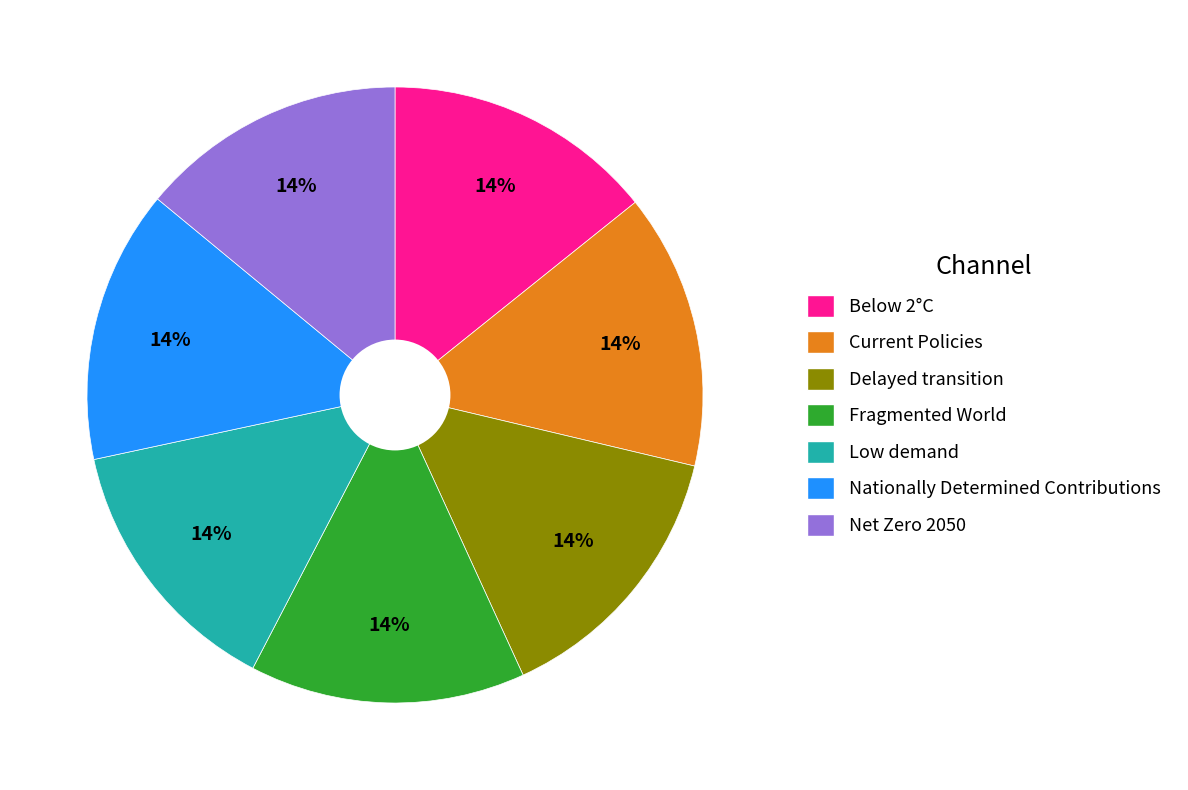

To the nearest percent, what portion does Nationally Determined Contributions represent?

14%